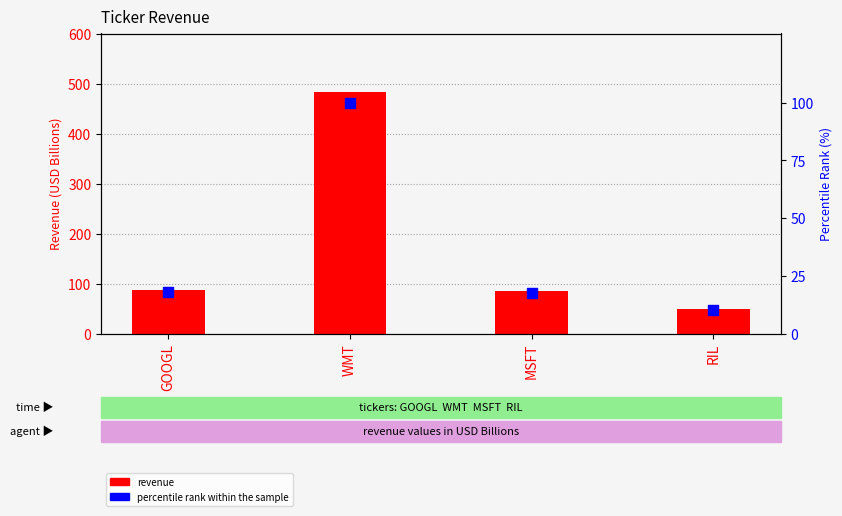

Which series has the largest total across all categories?

revenue